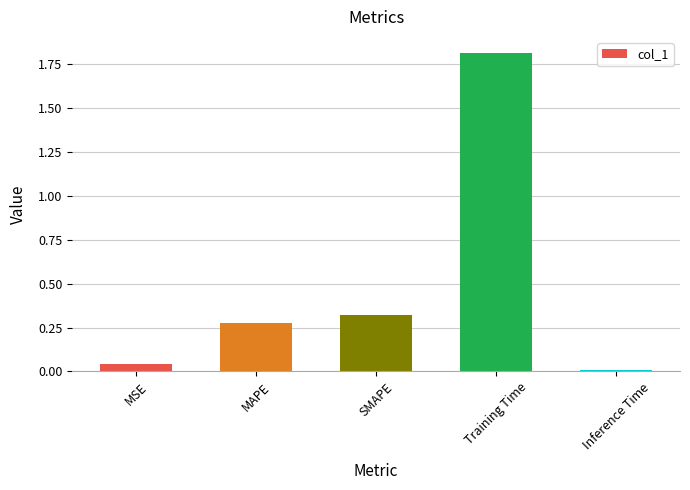

What is the greatest value displayed?

1.8